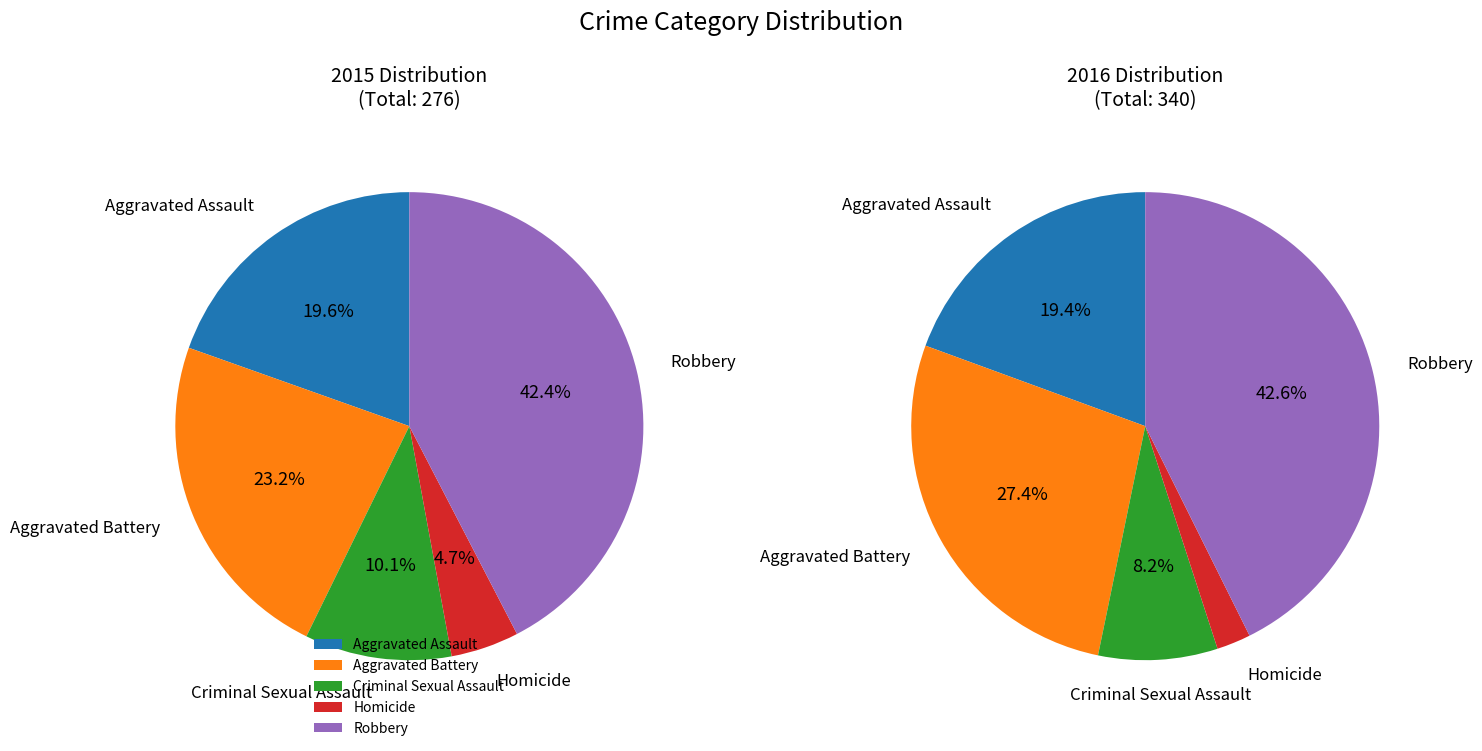

Which slice is the largest?

Robbery